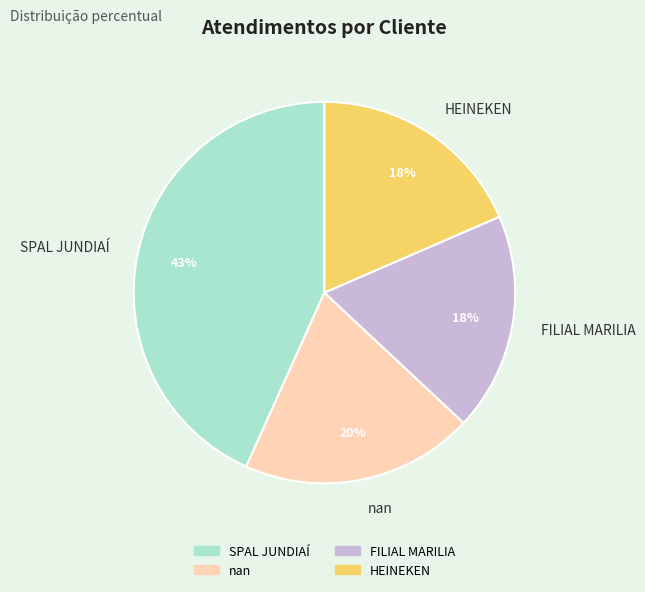

To the nearest percent, what percentage of the pie is HEINEKEN?

18%